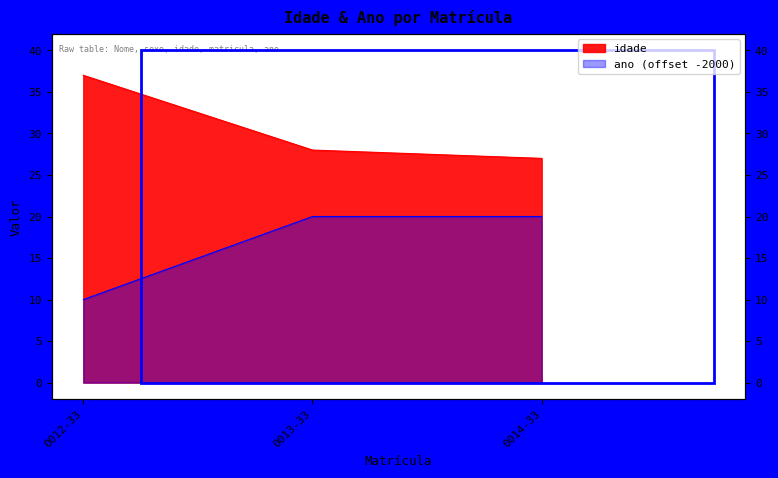

What is the label of the 3rd point from the left?

0014-33